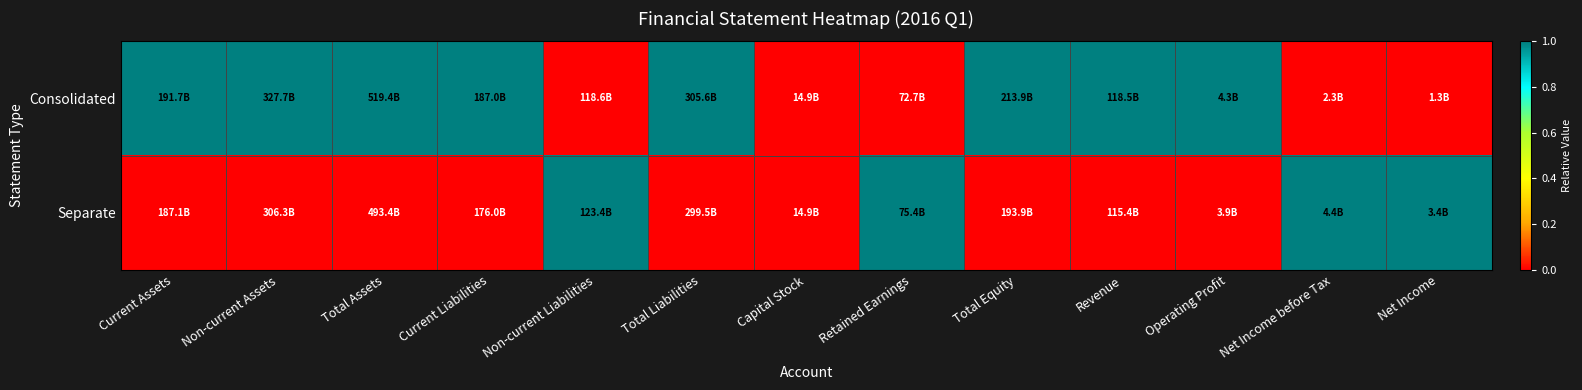

Which series has the widest spread of values?

Consolidated